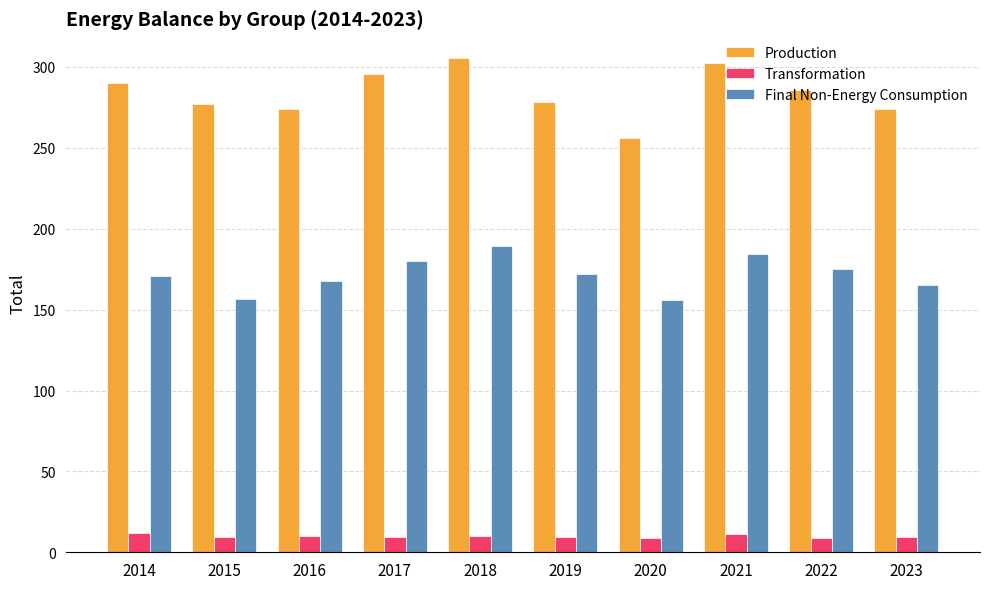

What is the smallest value displayed?

8.9